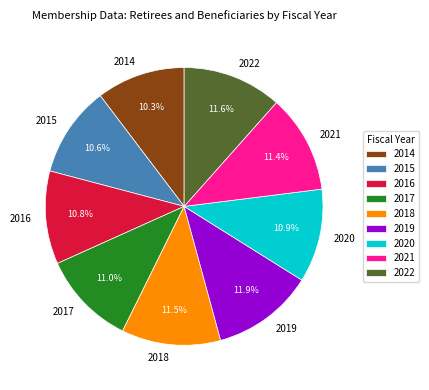

Count the number of slices in the pie.

9